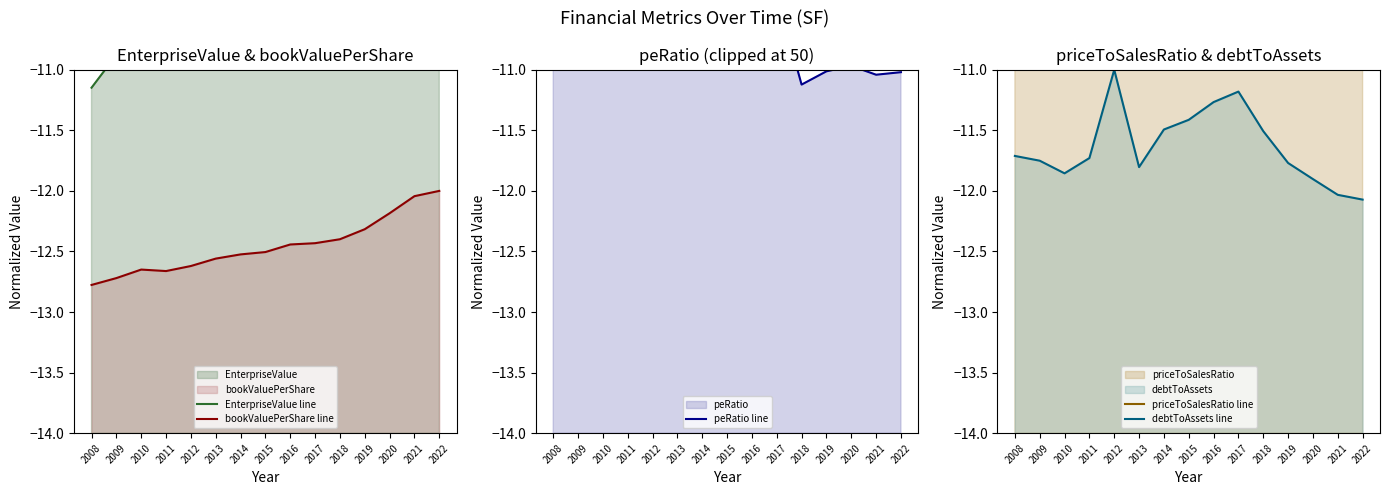

The value of peRatio line at 2013 is -10.6. True or false?

True